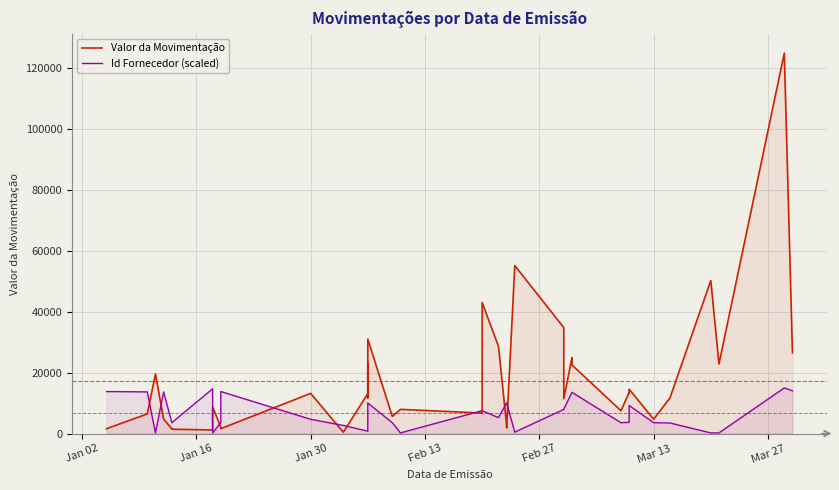

True or false: Id Fornecedor (scaled) has more than 0 points higher than both neighbors.

True